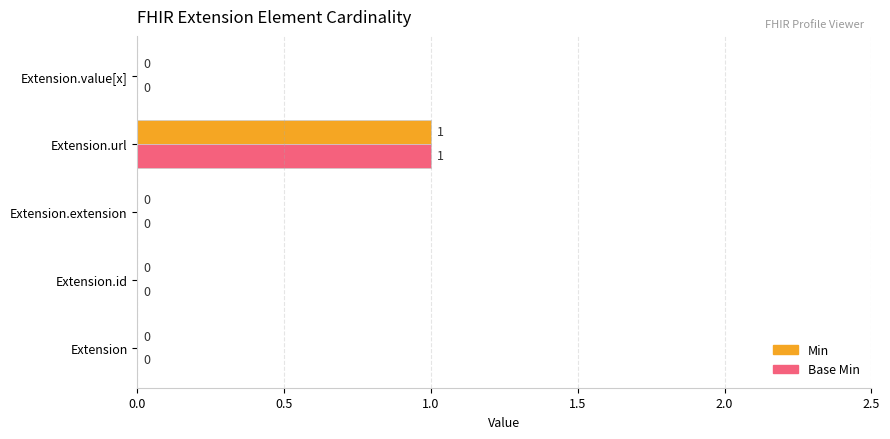

What are all the series names shown in the legend?

Min, Base Min